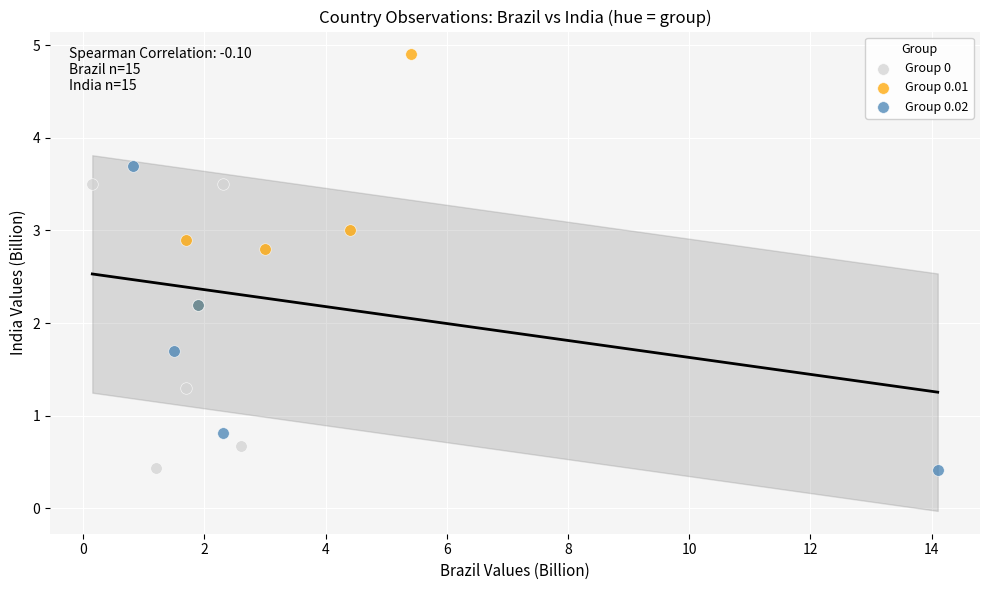

Which series reaches the maximum Y coordinate?

Group 0.01